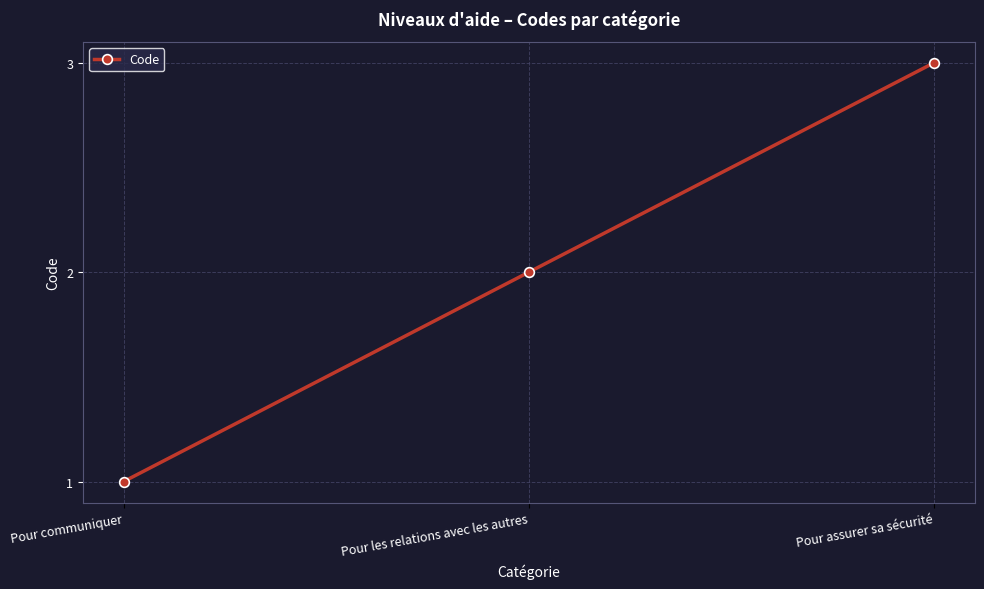

What is the value of the 1st point from the left?

1